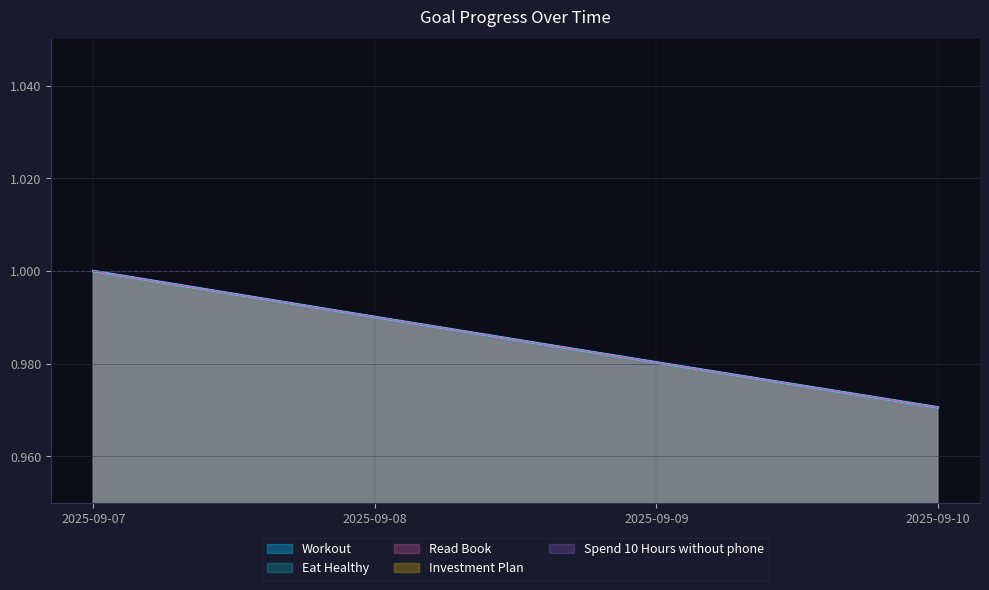

At which label is Investment Plan closest to 0?

2025-09-10